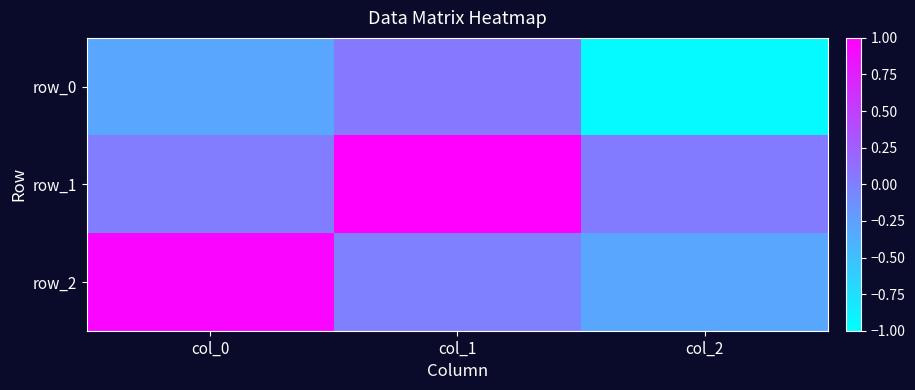

Reading right to left, transcribe all the data shown in this chart.

row_0: -1.0	0.0	-0.3
row_1: 0.0	1.0	0.0
row_2: -0.3	-0.0	1.0